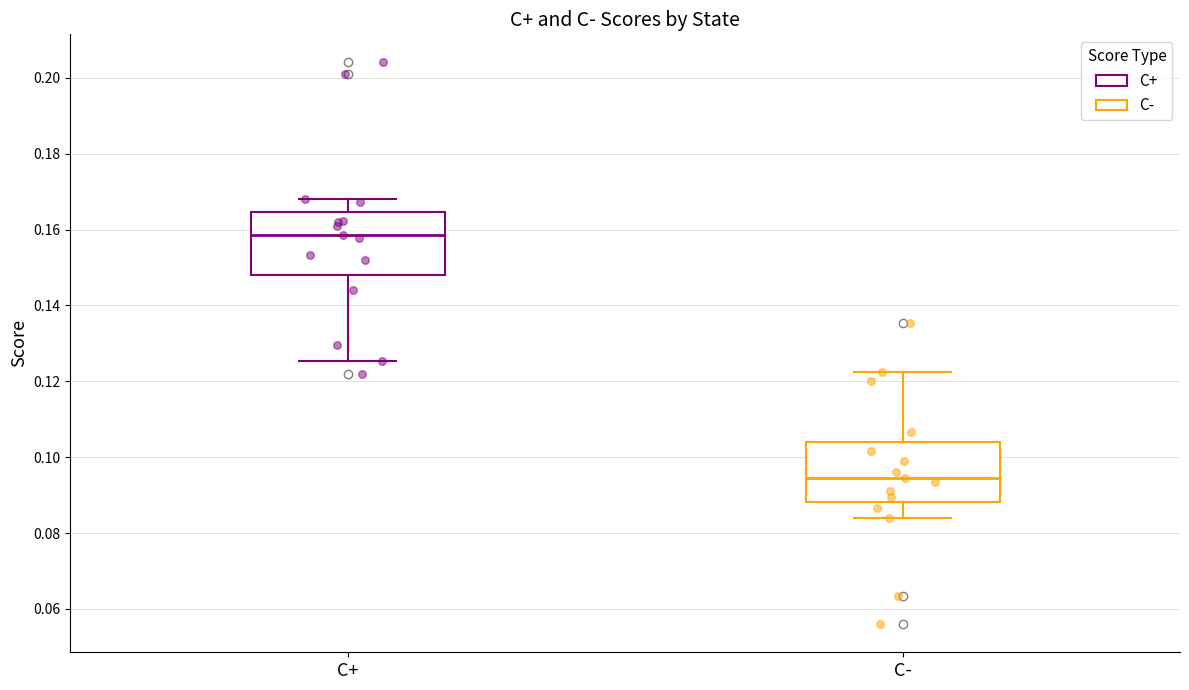

Which box has the lowest median line?

C-